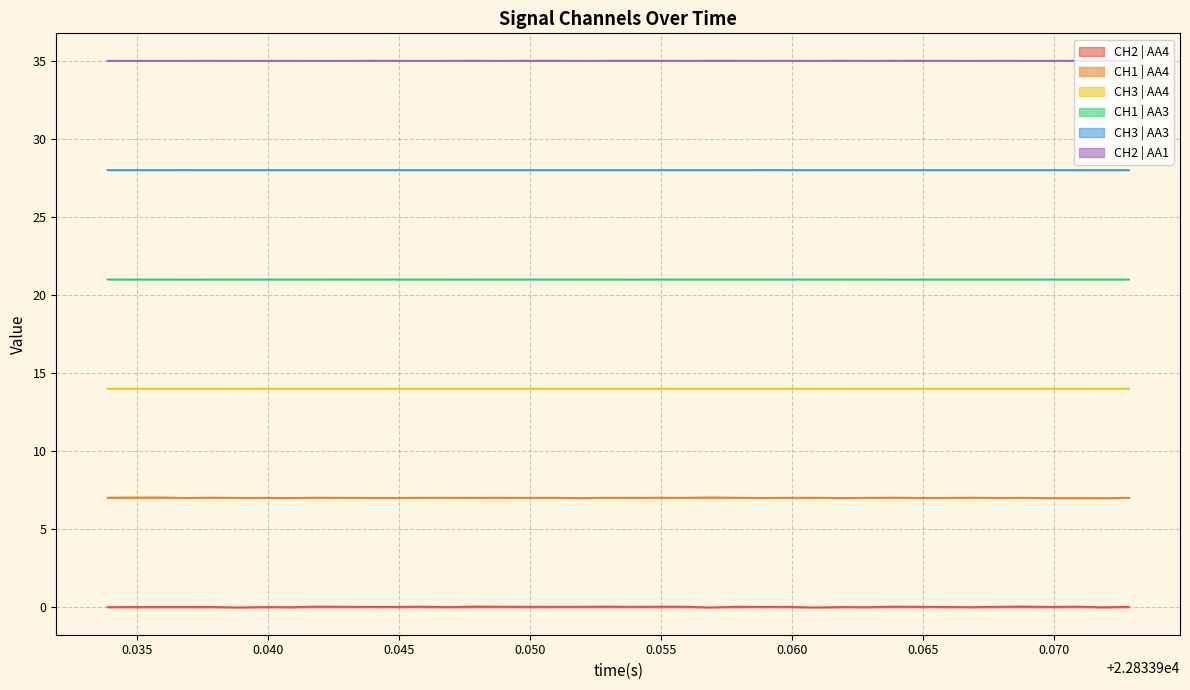

Which series has the largest total across all categories?

CH2 | AA1